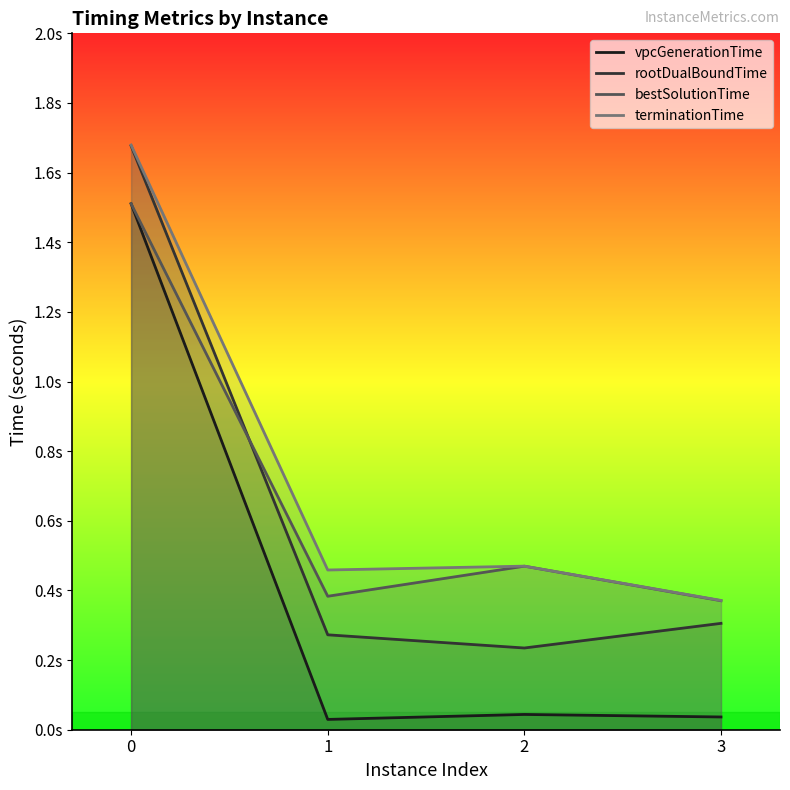

What are all the series names shown in the legend?

vpcGenerationTime, rootDualBoundTime, bestSolutionTime, terminationTime